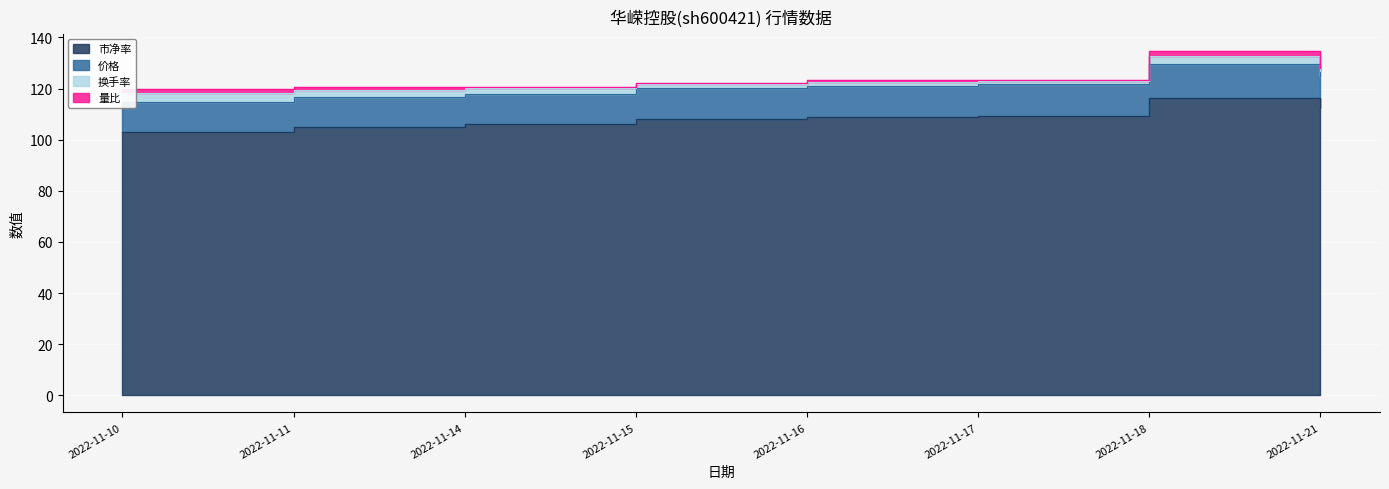

True or false: 价格 has a value of 116.8 at 2022-11-11.

True